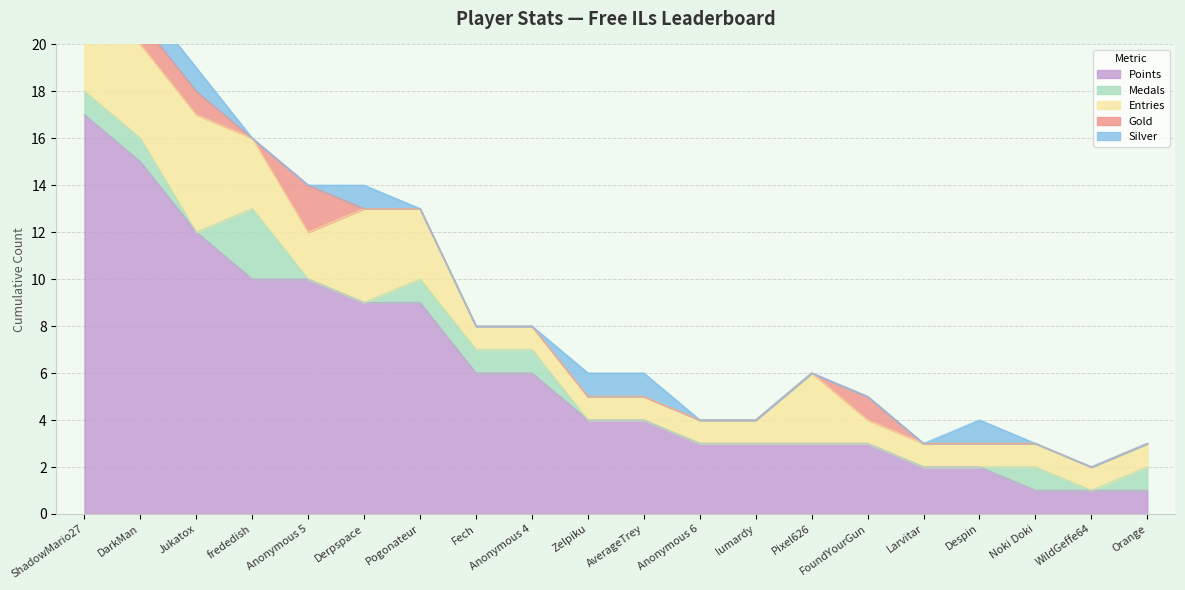

What position from the left is DarkMan?

2